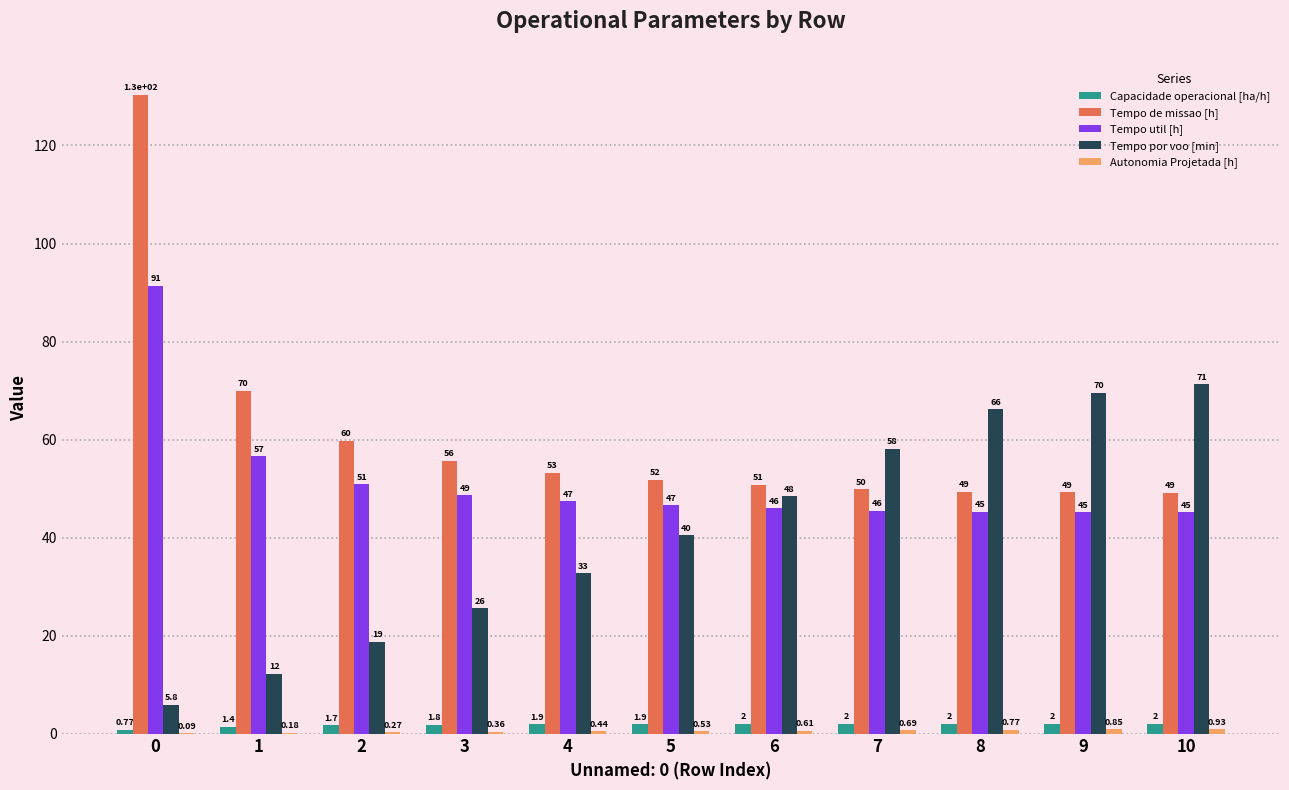

Which series changed the most between 4 and 10?

Tempo por voo [min]